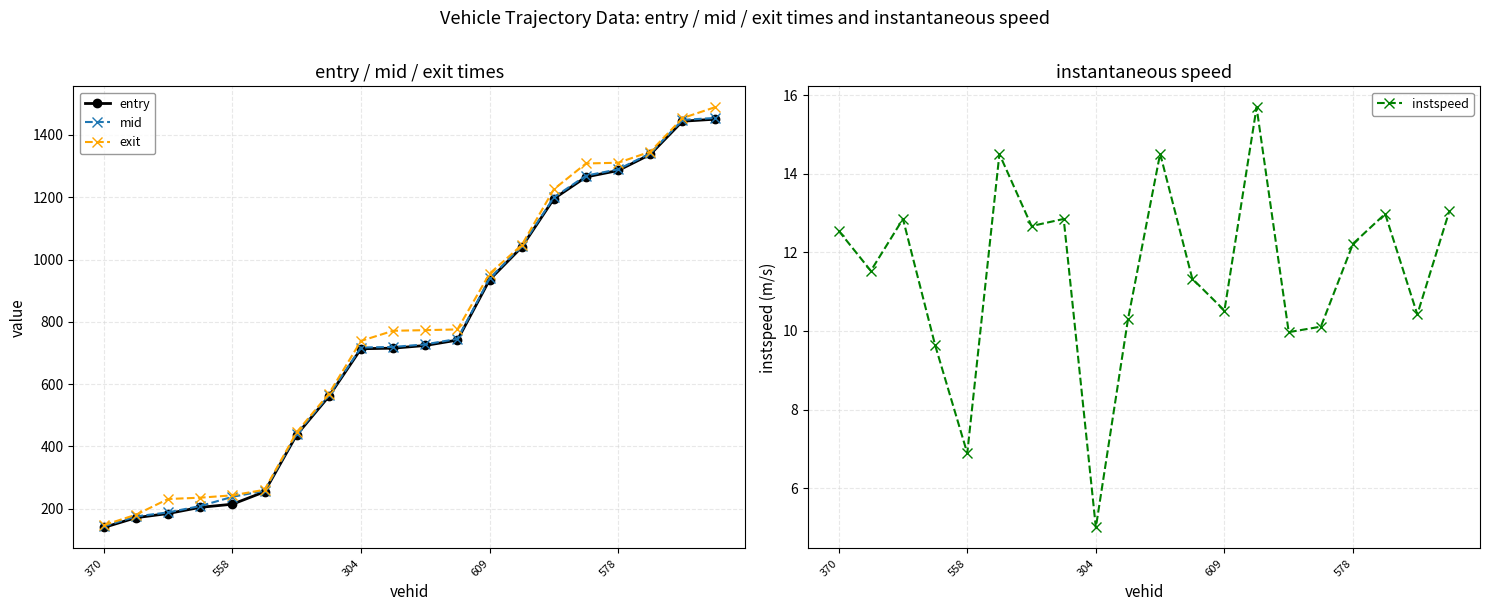

Is this an area chart (filled region under the line)?

No